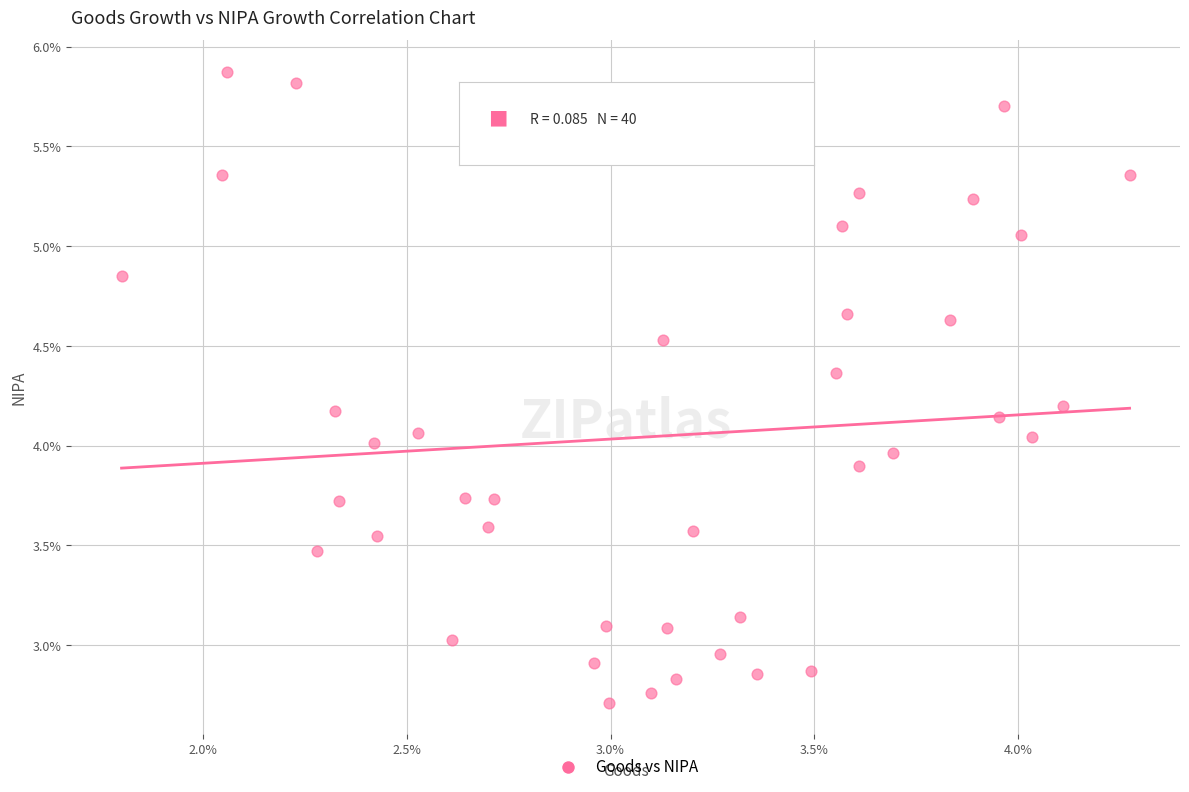

What is the range of Y values (max minus min)?

3.2